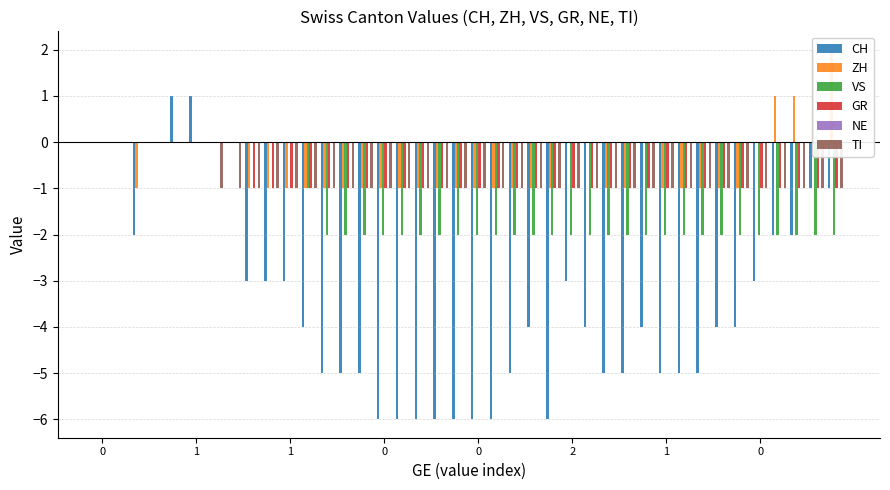

What is the sum of the ZH values at 27 and 23?

-2